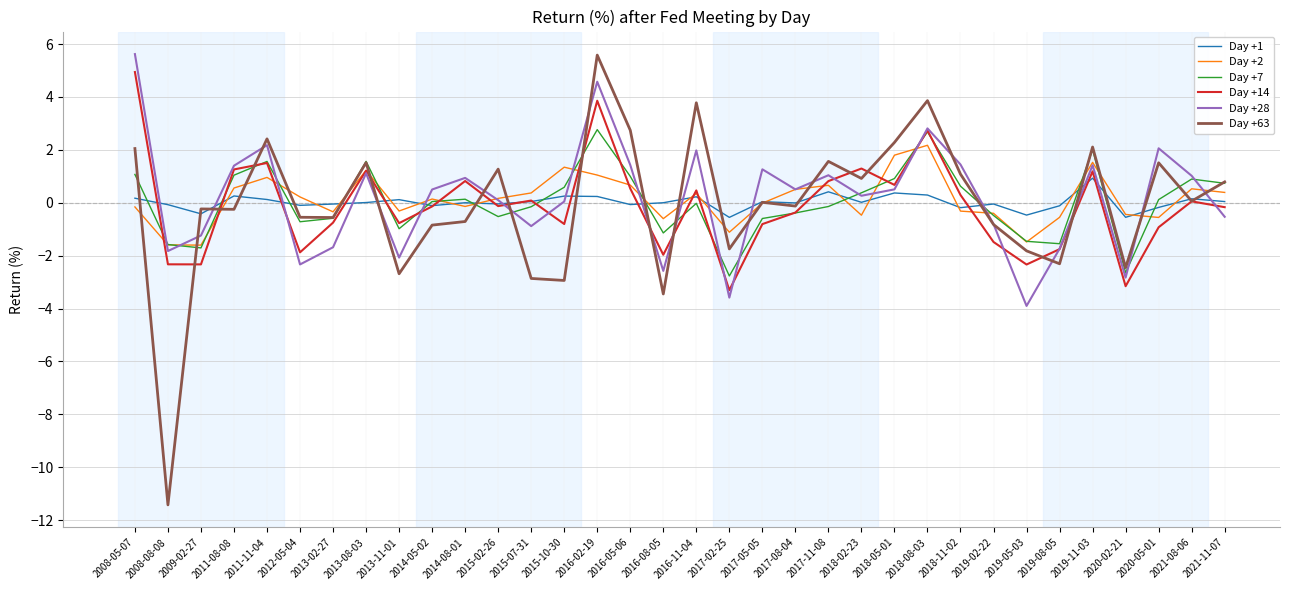

What position from the right is 2019-08-05?

6